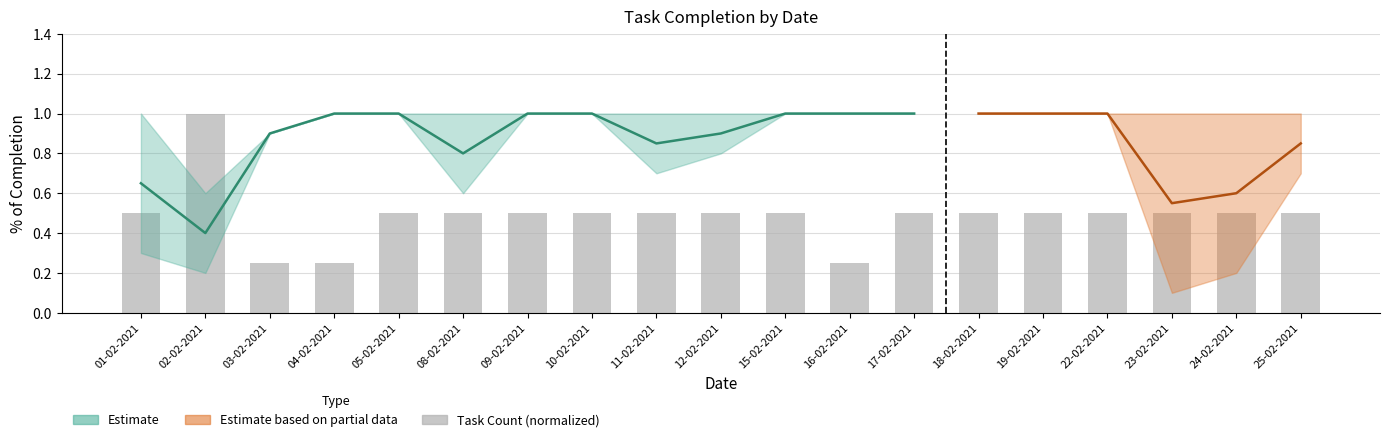

What position from the right is 01-02-2021?

19